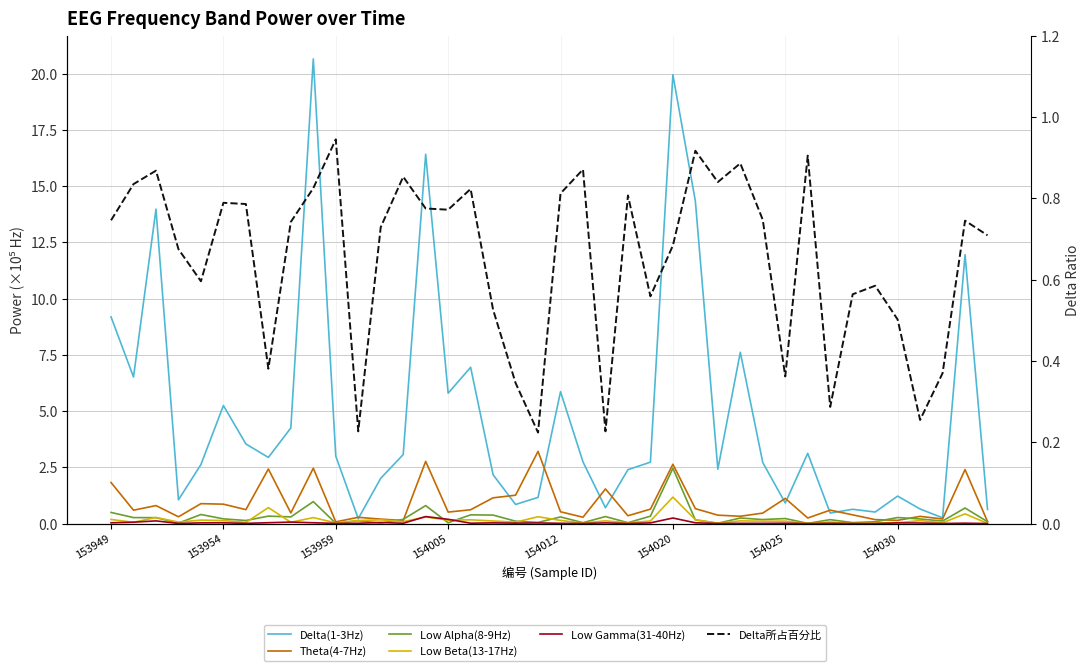

Rank the series by their maximum value, from lowest to highest.

Low Gamma(31-40Hz), Delta所占百分比, Low Beta(13-17Hz), Low Alpha(8-9Hz), Theta(4-7Hz), Delta(1-3Hz)